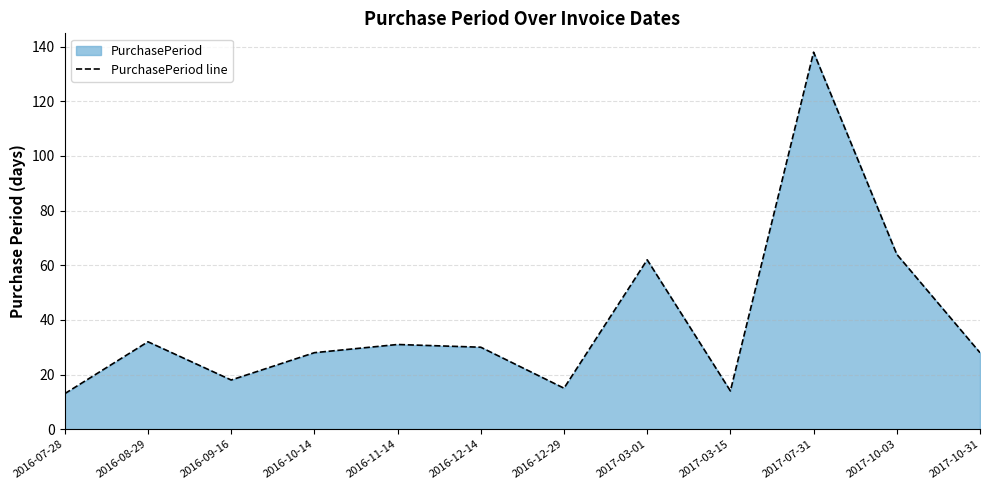

What is the greatest value displayed?

138